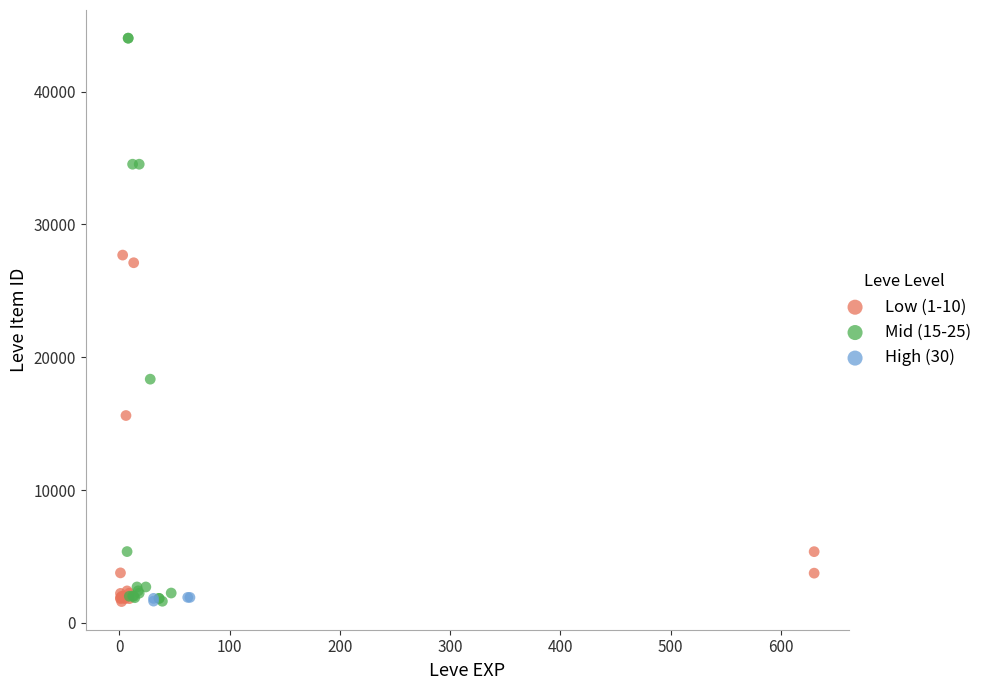

Which series has the largest Y range (max minus min)?

Mid (15-25)